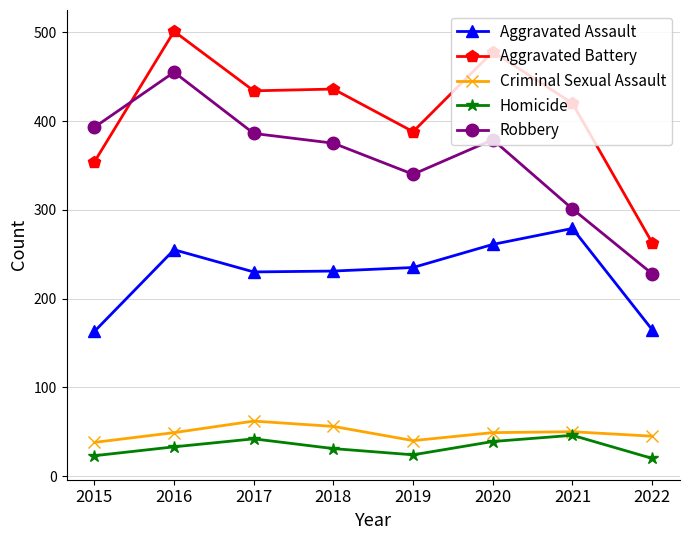

Rank the series by their maximum value, from highest to lowest.

Aggravated Battery, Robbery, Aggravated Assault, Criminal Sexual Assault, Homicide